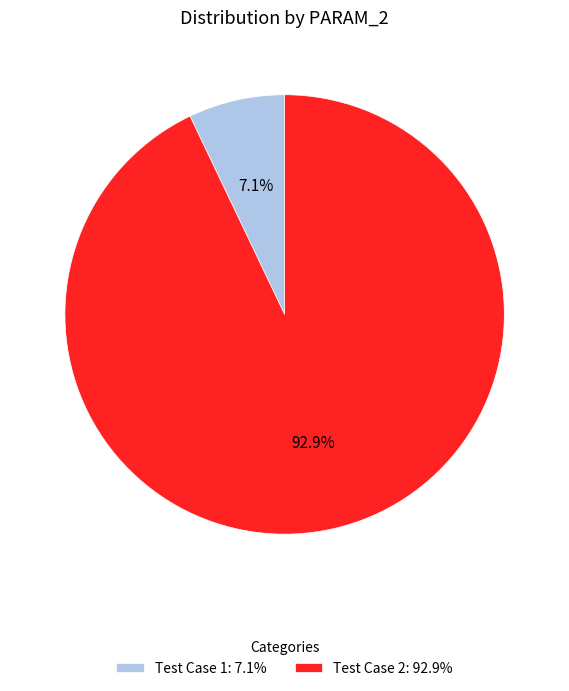

Which has a higher value, Test Case 2 or Test Case 1?

Test Case 2